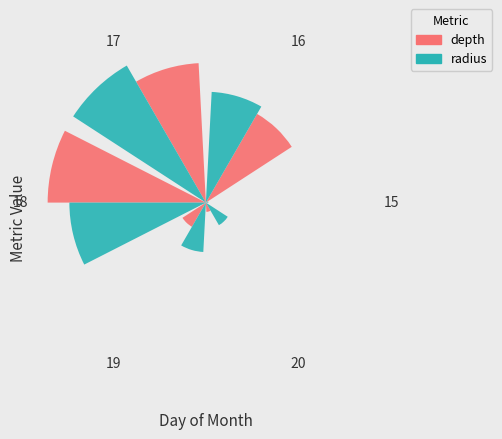

What percentage is the 17 slice, to the nearest percent?

33%